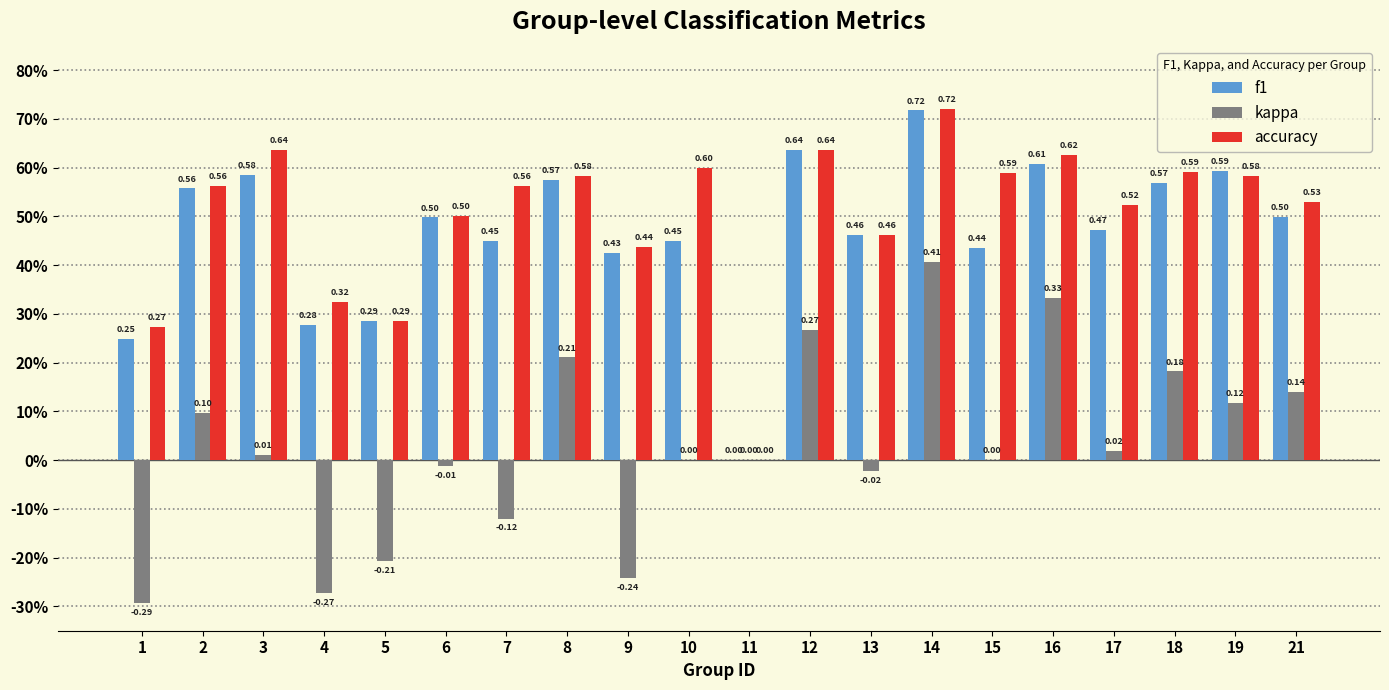

Reading left to right, list all the values displayed in this chart.

f1: 1=0.2	2=0.6	3=0.6	4=0.3	5=0.3	6=0.5	7=0.5	8=0.6	9=0.4	10=0.5	11=0.0	12=0.6	13=0.5	14=0.7	15=0.4	16=0.6	17=0.5	18=0.6	19=0.6	21=0.5
kappa: 1=-0.3	2=0.1	3=0.0	4=-0.3	5=-0.2	6=-0.0	7=-0.1	8=0.2	9=-0.2	10=0.0	11=0.0	12=0.3	13=-0.0	14=0.4	15=0.0	16=0.3	17=0.0	18=0.2	19=0.1	21=0.1
accuracy: 1=0.3	2=0.6	3=0.6	4=0.3	5=0.3	6=0.5	7=0.6	8=0.6	9=0.4	10=0.6	11=0.0	12=0.6	13=0.5	14=0.7	15=0.6	16=0.6	17=0.5	18=0.6	19=0.6	21=0.5